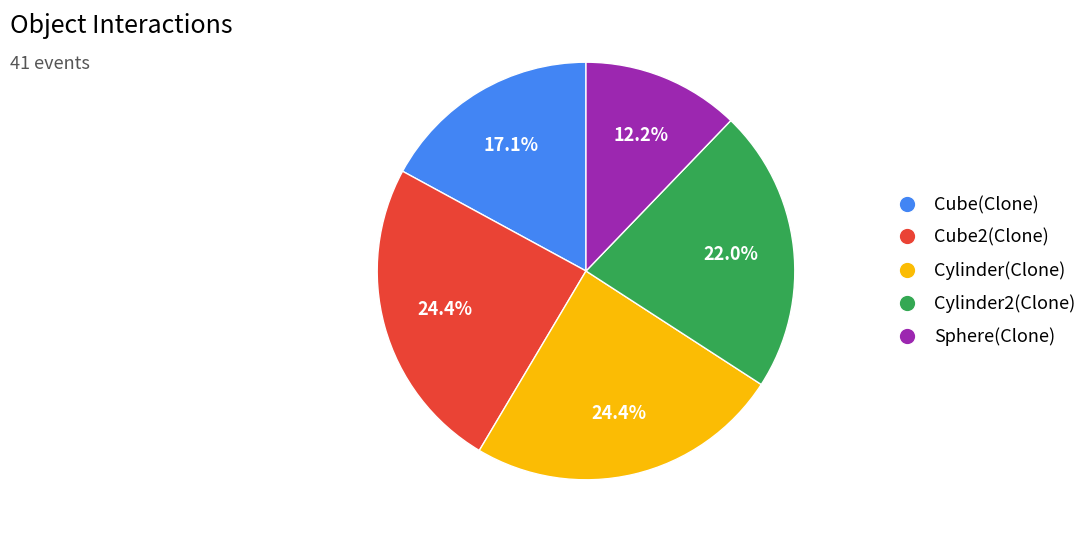

What is the smallest slice in the pie chart?

Sphere(Clone)